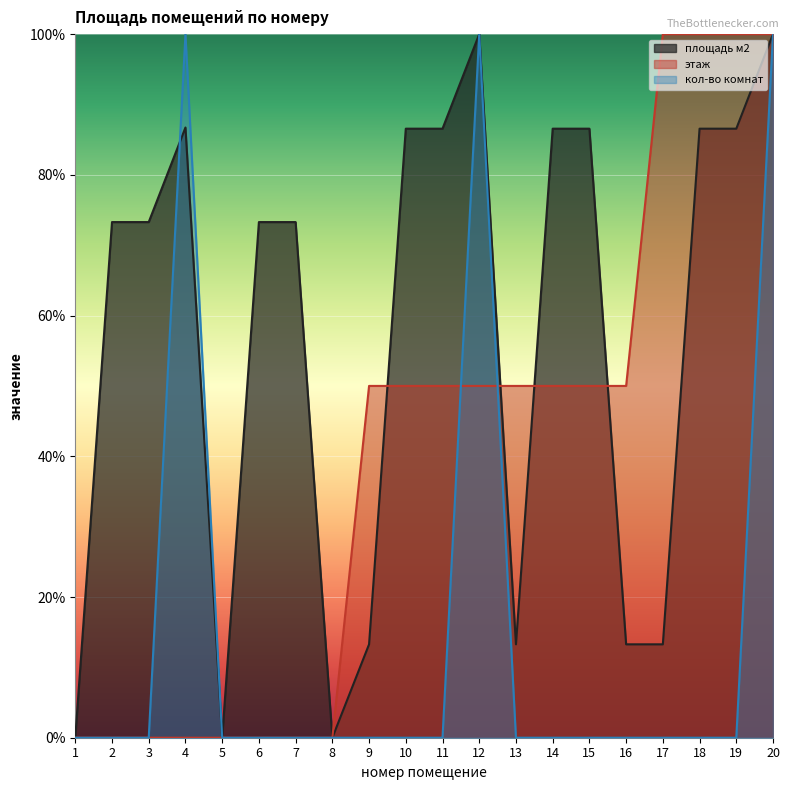

True or false: этаж and кол-во комнат cross at least once.

True